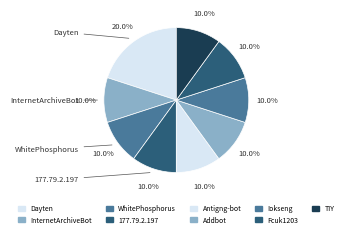

Which slice is the largest?

Dayten